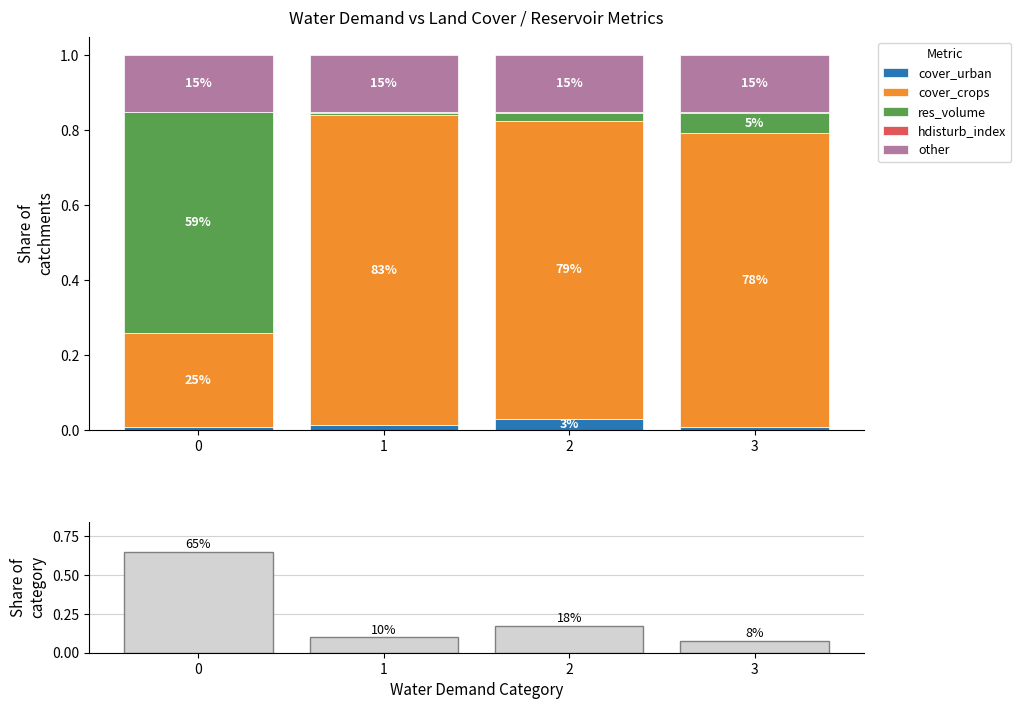

Which has a higher value, 1 or 2?

2